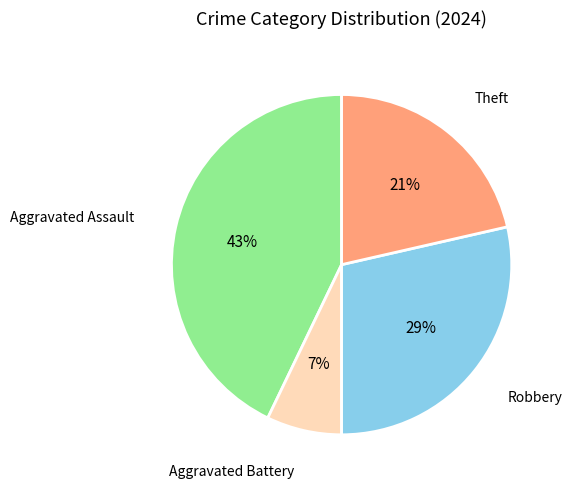

Approximately how many times larger is the value at Aggravated Assault compared to Robbery?

1.5